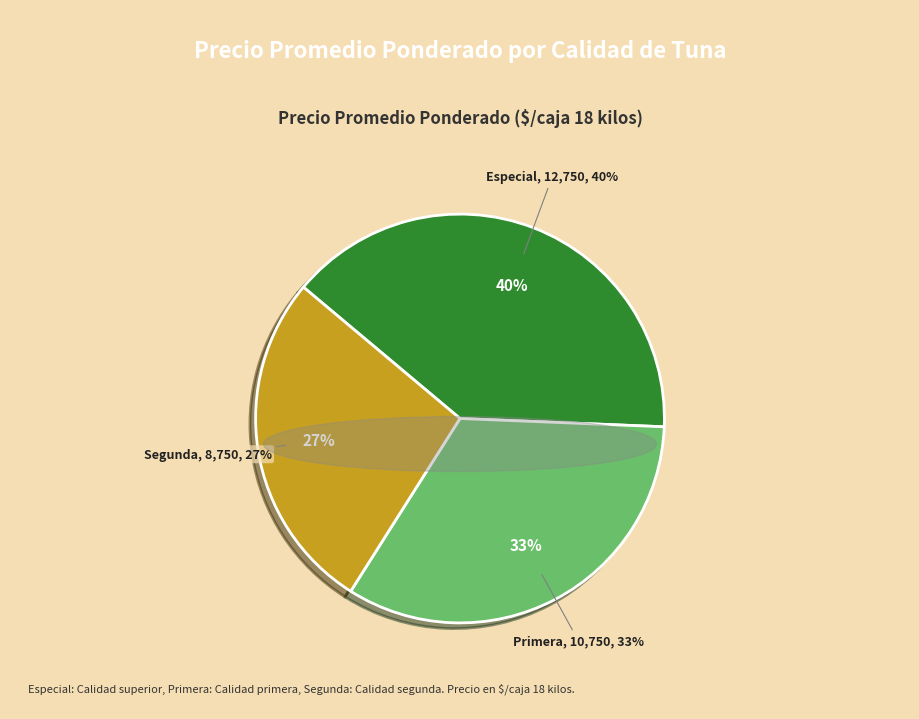

Which slice is the largest?

Especial